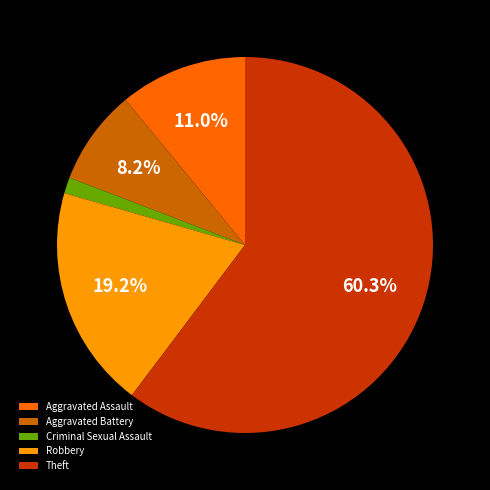

To the nearest percent, what is the combined percentage of Robbery and Aggravated Assault?

30%